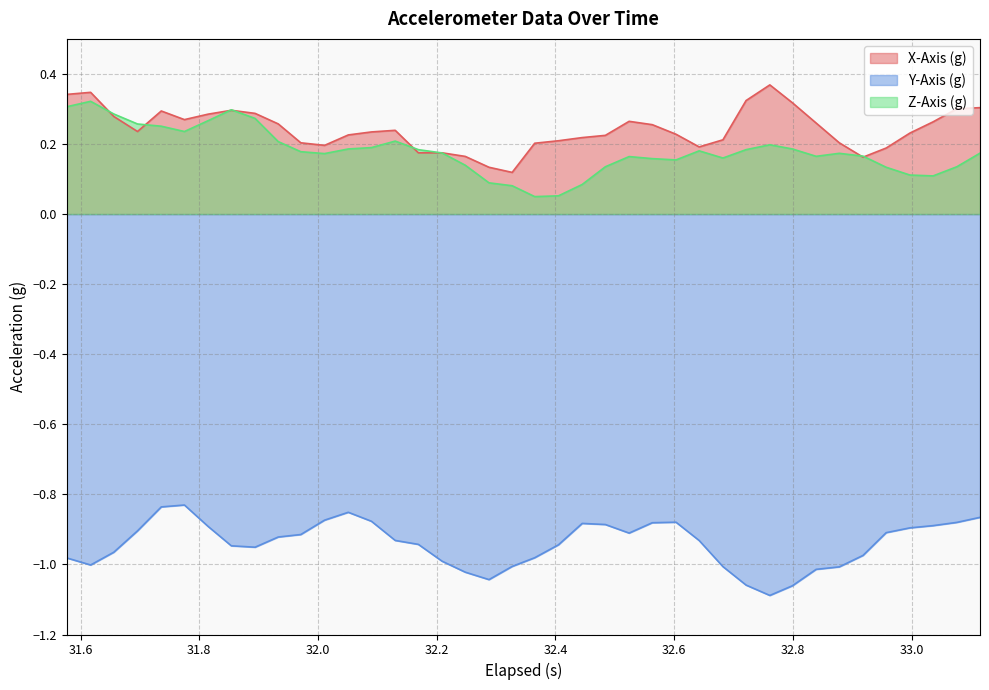

True or false: Y-Axis (g) and Z-Axis (g) intersect in this chart.

False